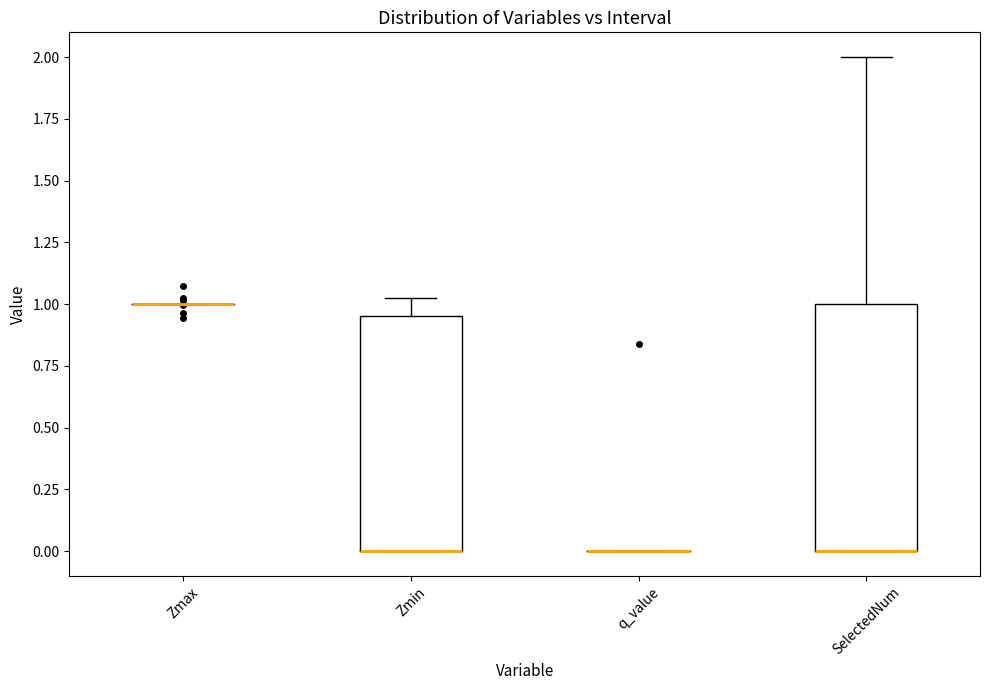

Reading left to right, transcribe this box plot: for each box, give where its median line is, the range the box spans, and where its two whiskers end, as read against the y-axis. The values are not printed on the chart, so give them approximately, as read against the axis.

Zmax: box collapsed to a line at 1.00, whiskers 1.00 to 1.00
Zmin: median 0.00 (drawn on the box's lower edge), box 0.00 to 0.95, whiskers 0.00 to 1.05
q_value: box collapsed to a line at 0.00, whiskers 0.00 to 0.00
SelectedNum: median 0.00 (drawn on the box's lower edge), box 0.00 to 1.00, whiskers 0.00 to 2.00